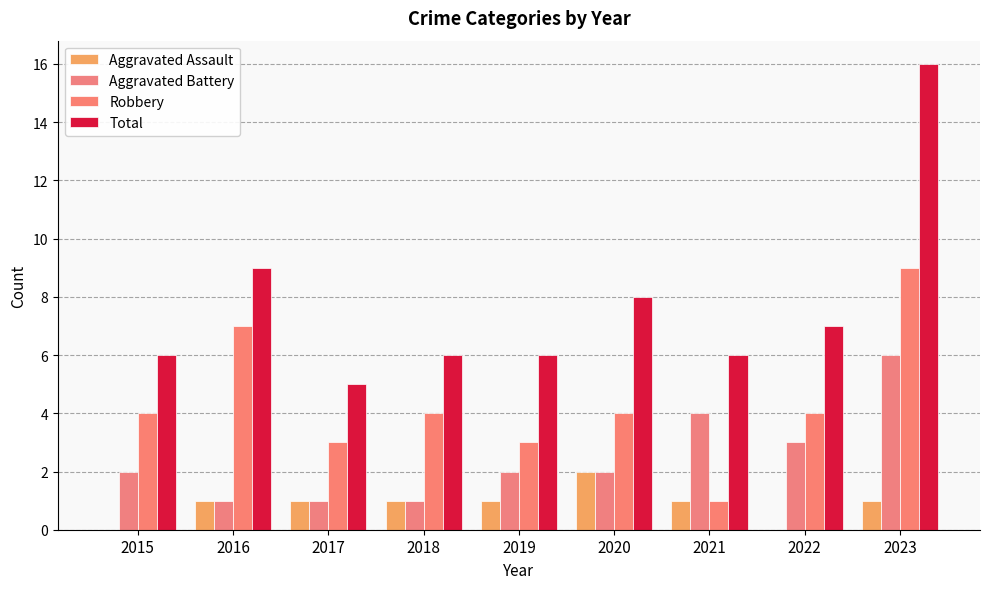

What is the average value of the Total series?

8